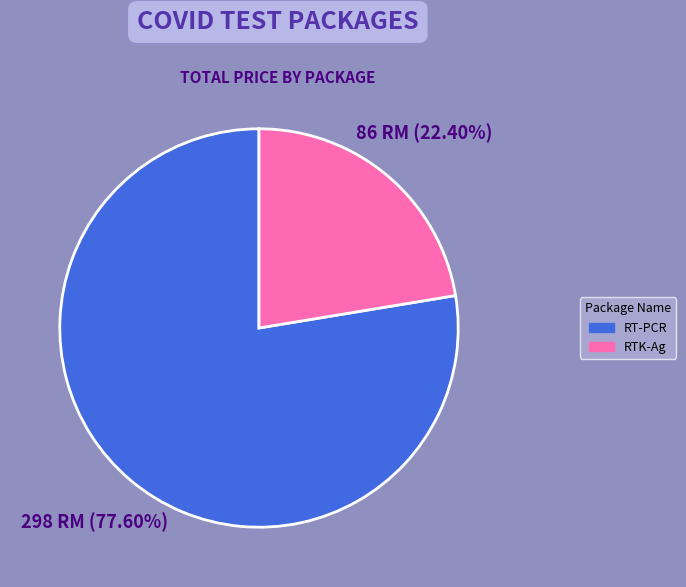

To the nearest percent, what portion does RTK-Ag represent?

22%